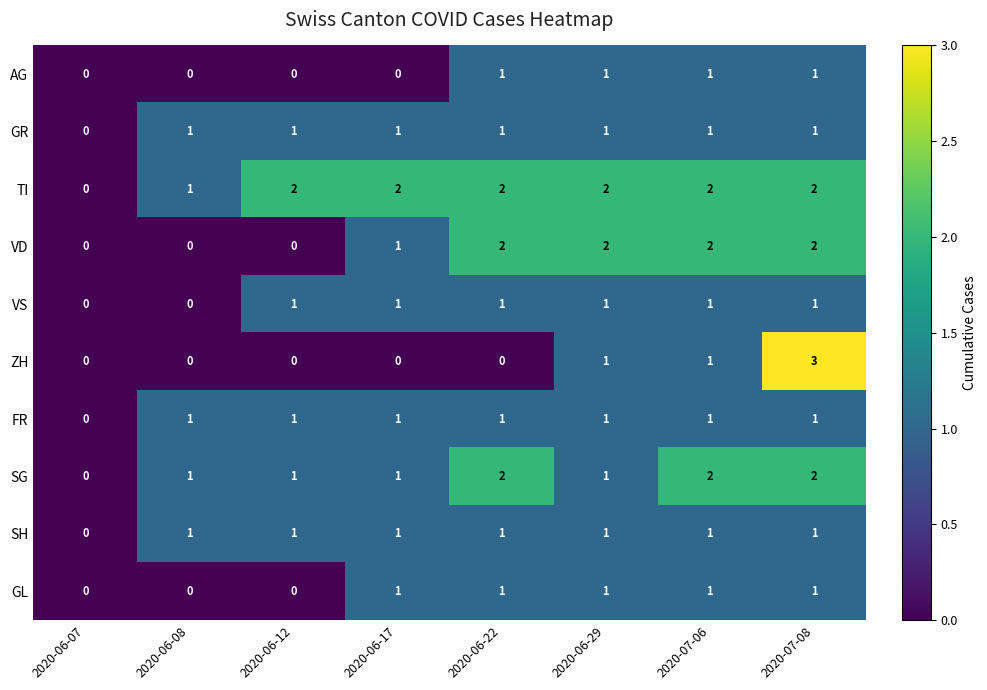

What is the difference between the maximum and minimum values in the ZH series?

3